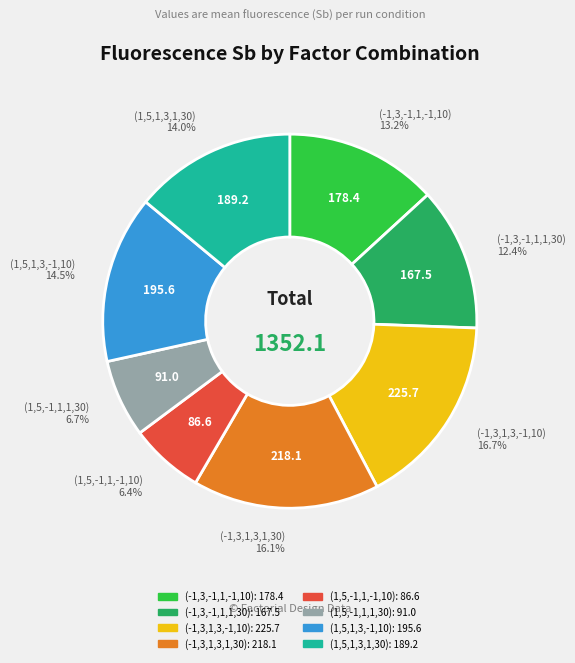

To the nearest percent, what is the difference between the largest and smallest slice percentages?

10%